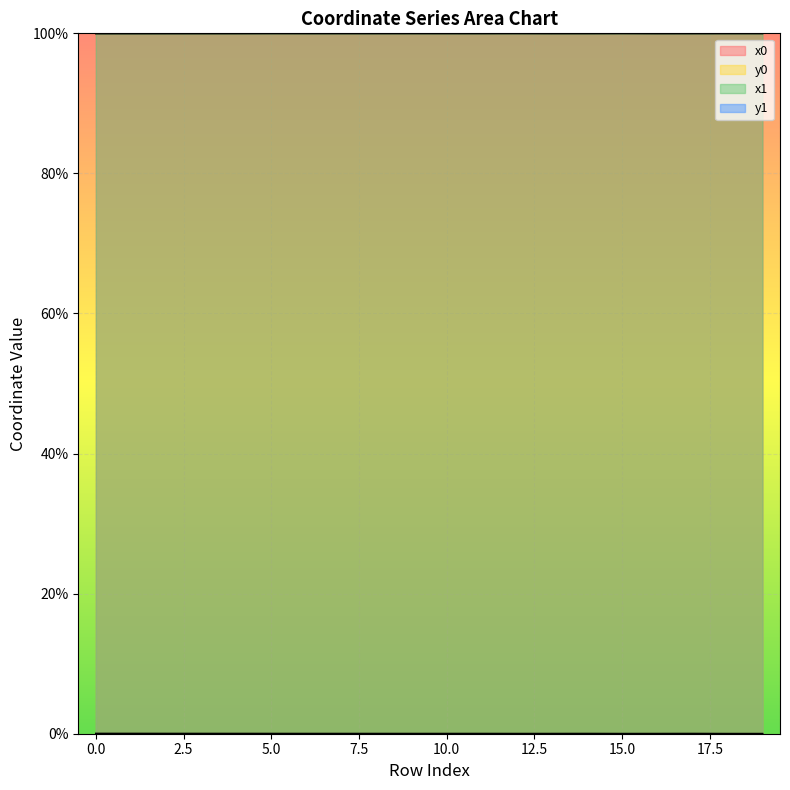

Which series has the largest total across all categories?

x1